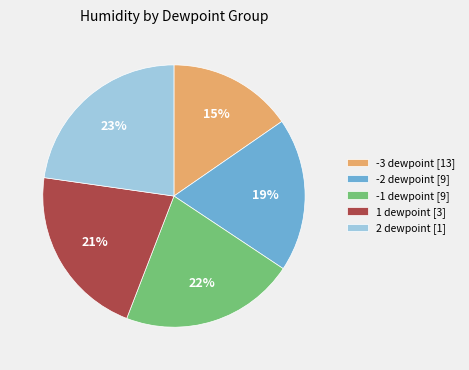

Approximately how many times larger is the value at -3 dewpoint [13] compared to 2 dewpoint [1]?

0.7